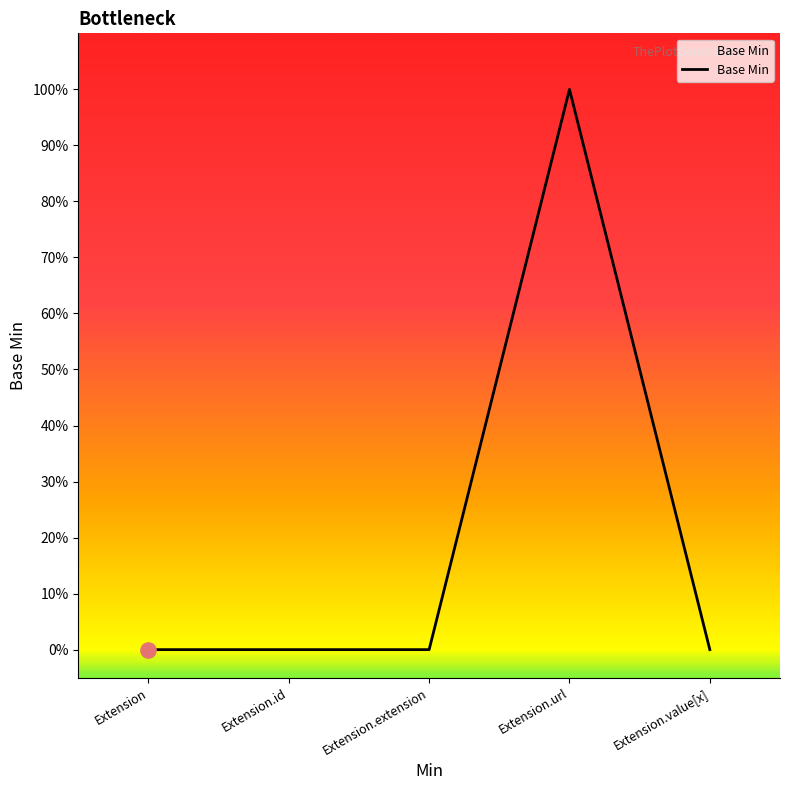

Which has a higher value, Extension or Extension.id?

Extension